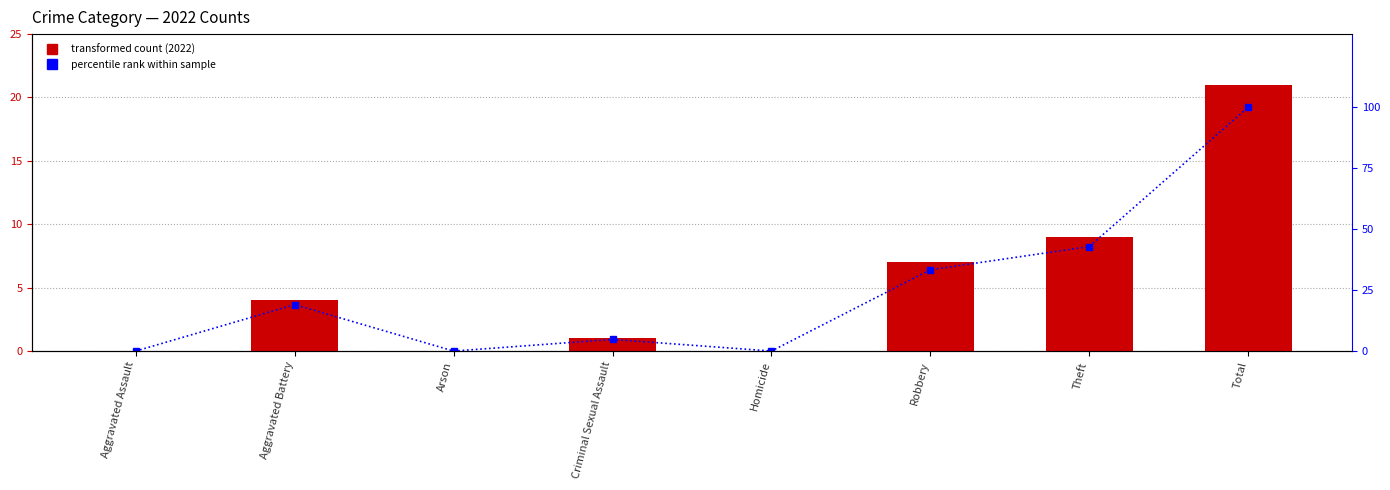

What is the difference between the percentile rank within sample values at Theft and Robbery?

9.5